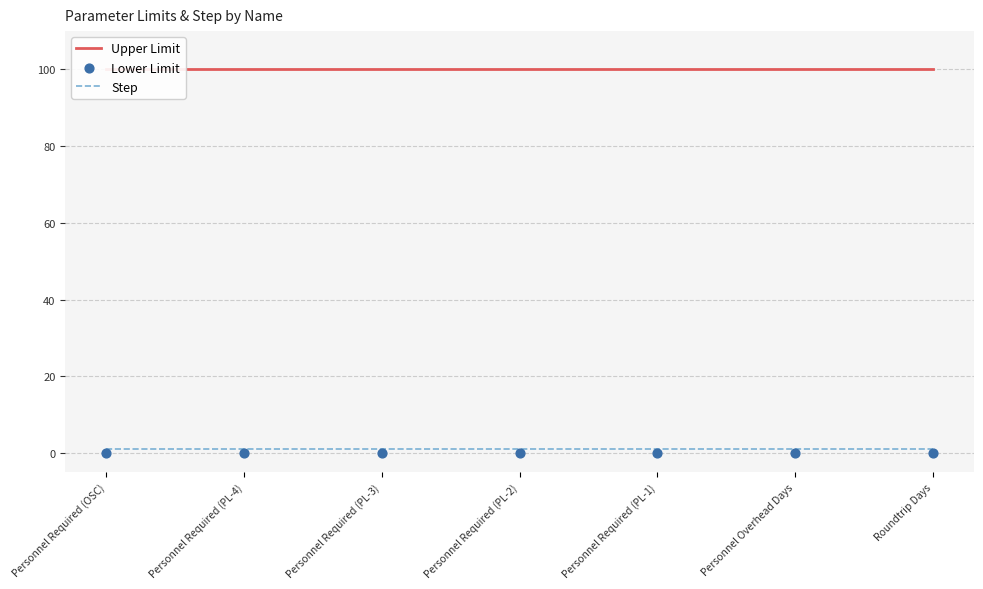

What are all the series names shown in the legend?

Upper Limit, Step, Lower Limit